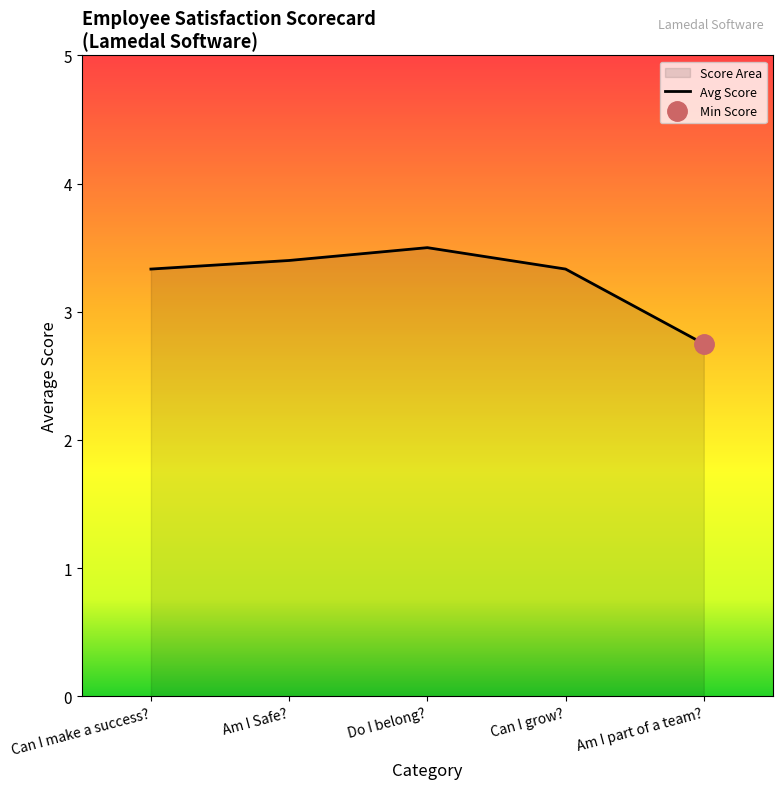

Where does the Avg Score series first go above 3?

Can I make a success?